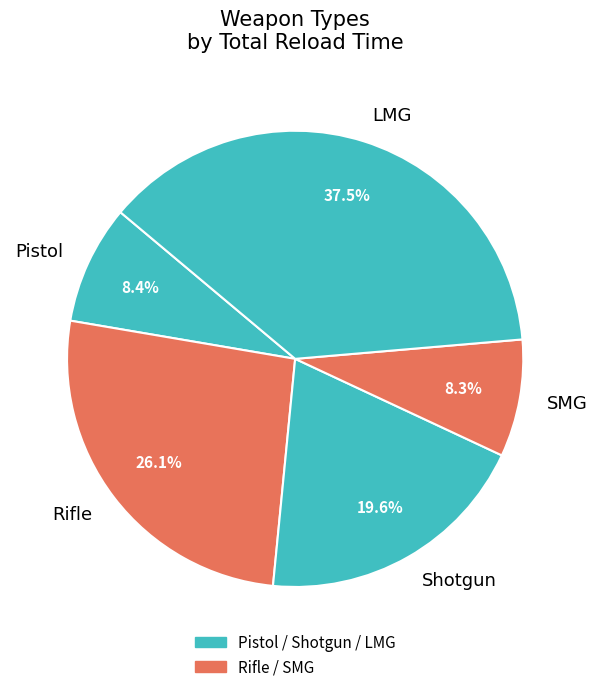

How many slices are in this pie chart?

5